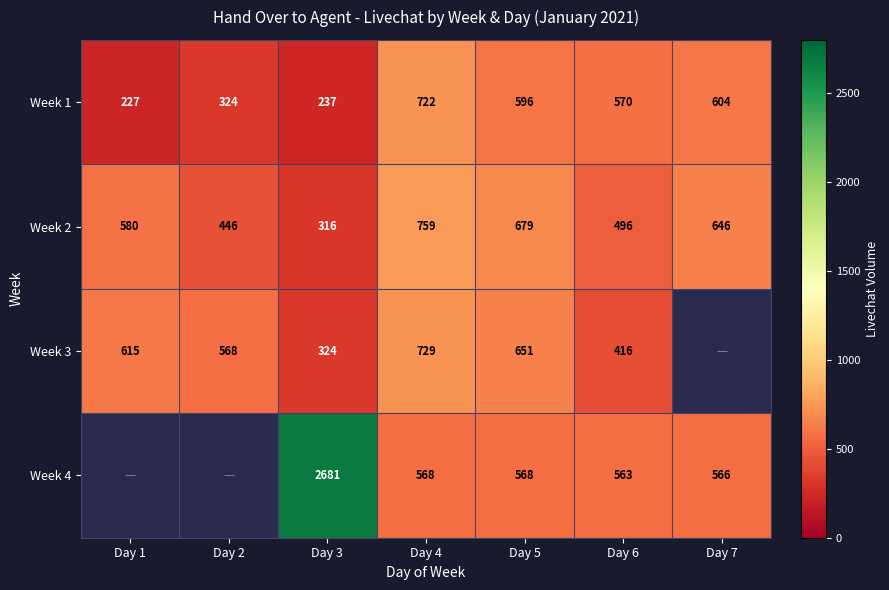

Which has a higher value, Day 7 or Day 6?

Day 7